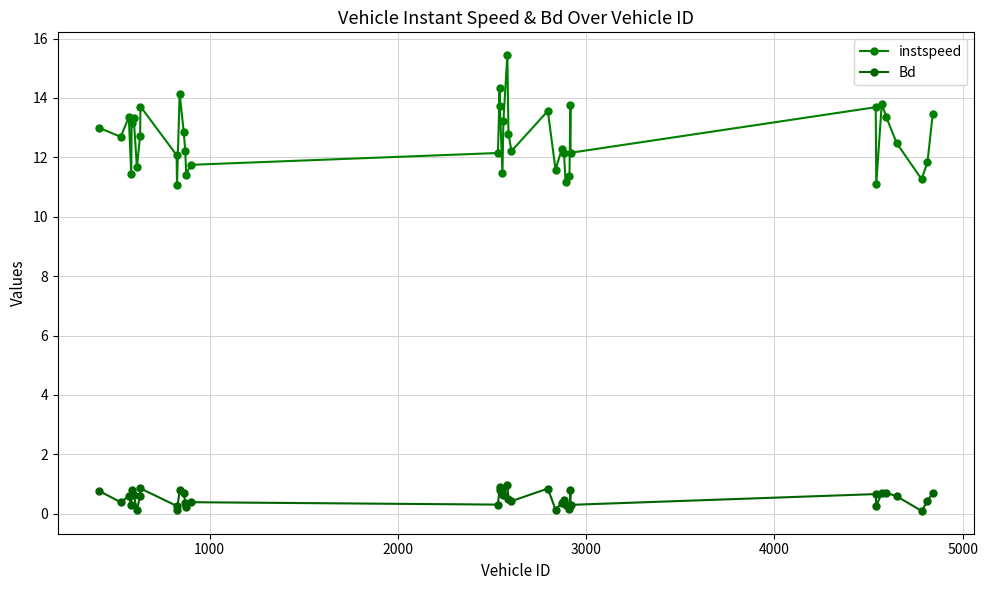

True or false: Bd and instspeed intersect in this chart.

False